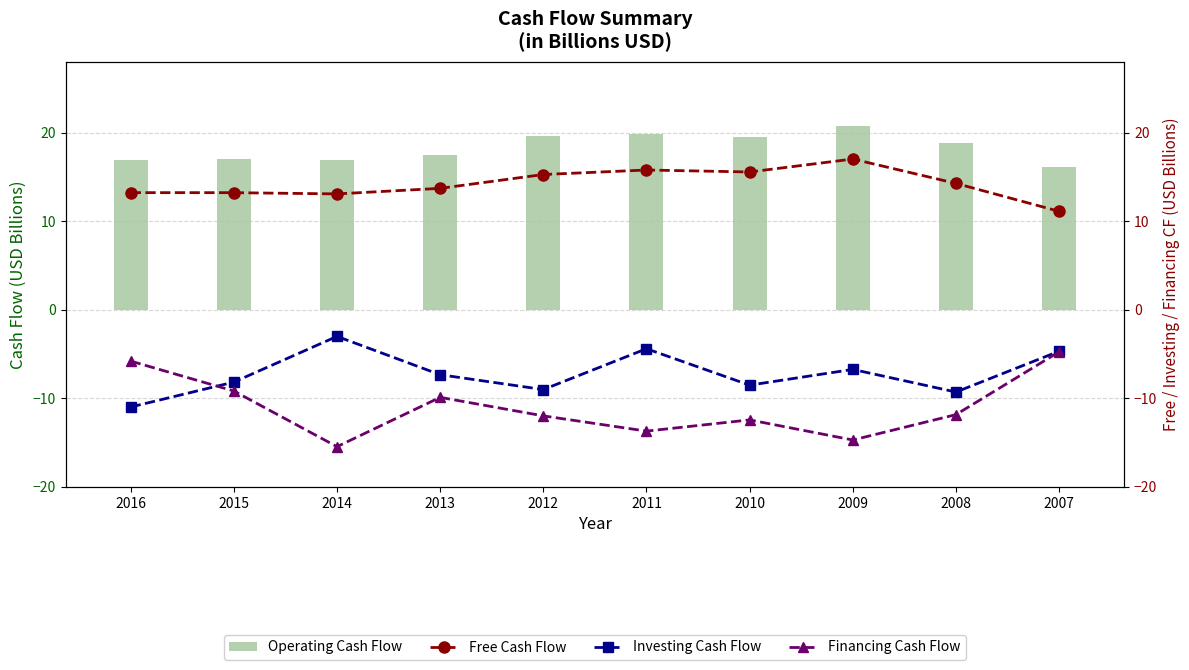

Is it true that Operating Cash Flow equals 29.9 at 2016?

False